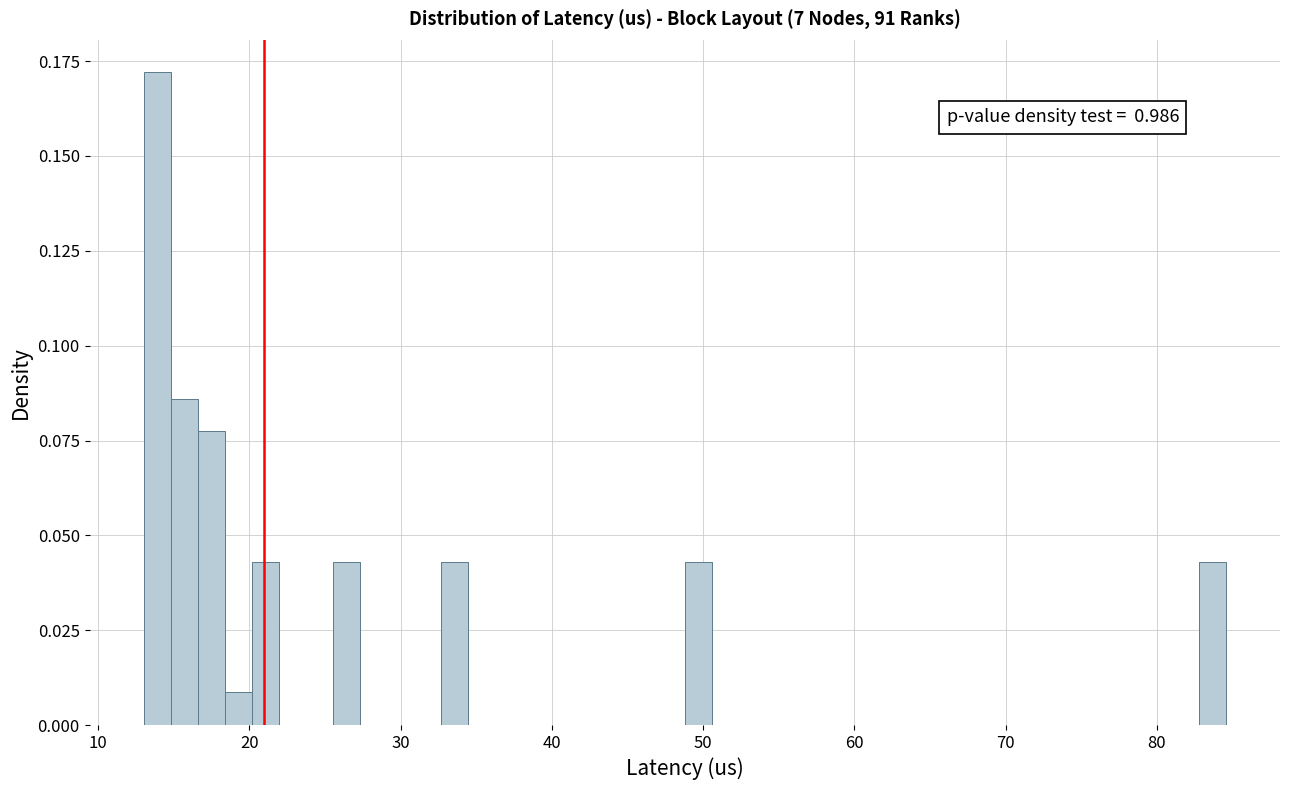

Read against the x-axis, roughly where is the centre of the tallest bar?

14